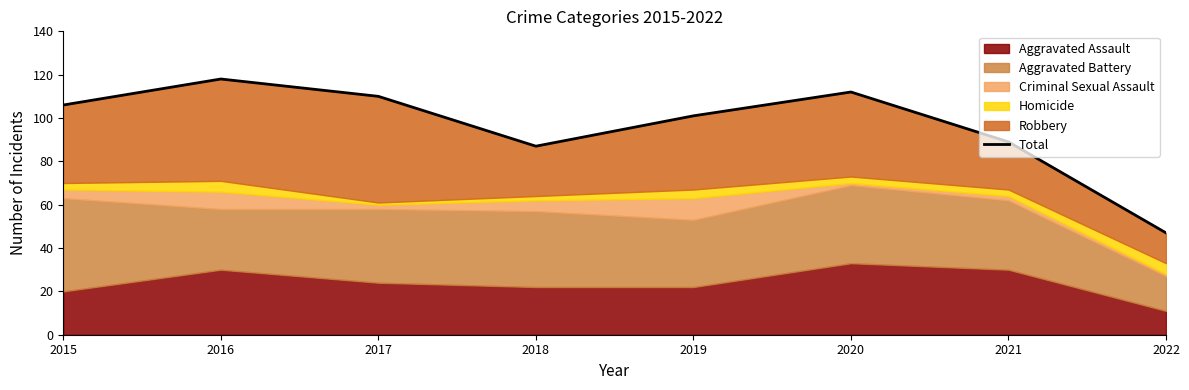

Which category has the lowest value across all series?

2022